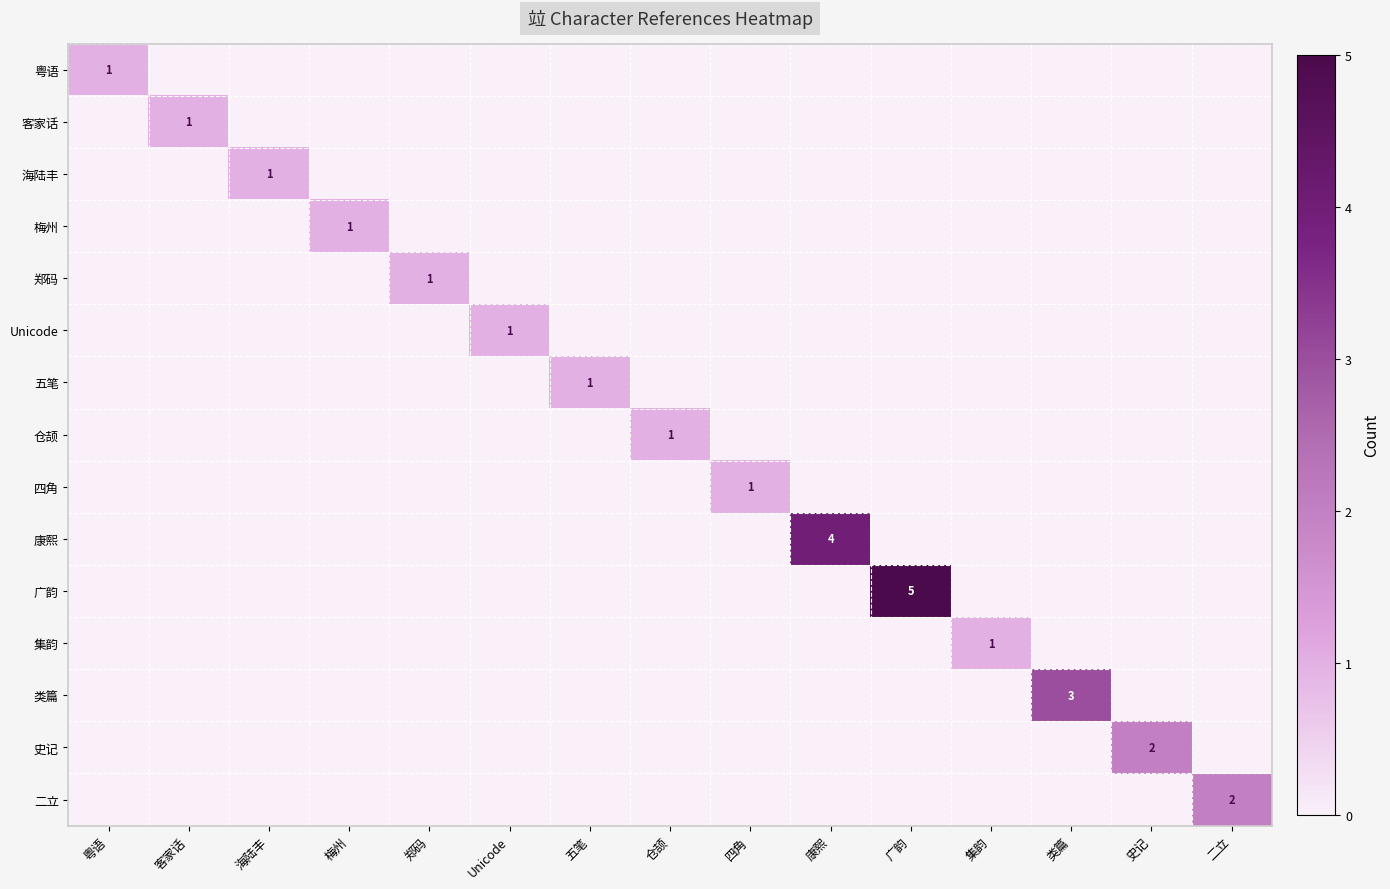

The 集韵 series shows 0 at 集韵. True or false?

False